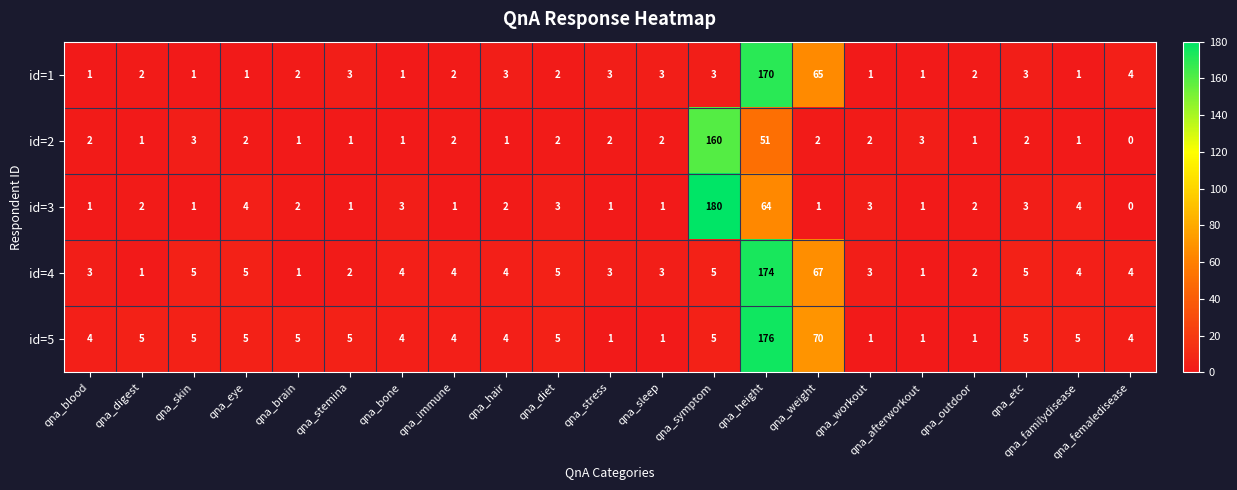

How many data points does each series have?

21